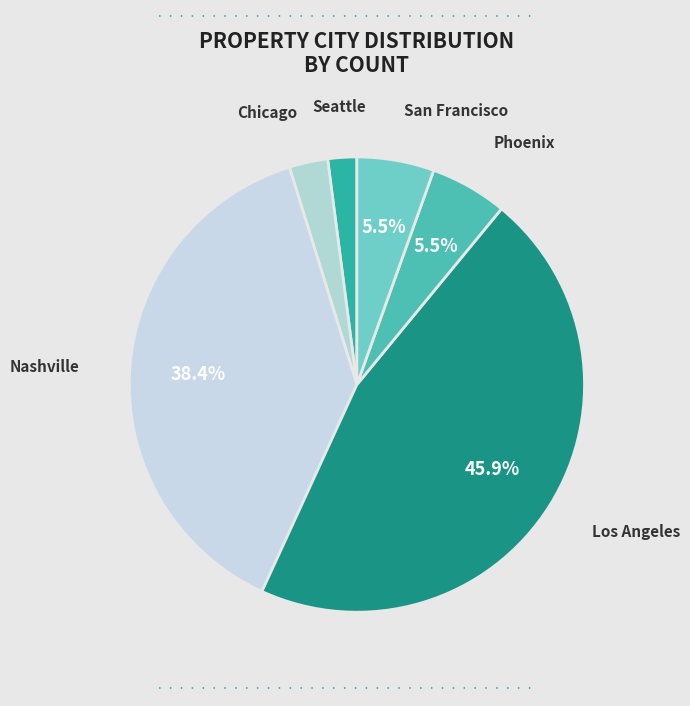

Is there any slice that represents more than half of the pie?

No